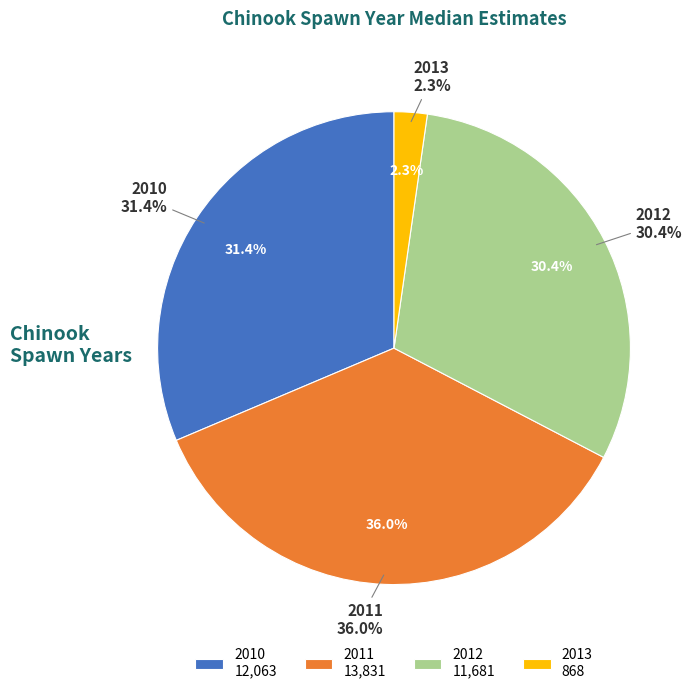

To the nearest percent, what is the difference between the 2012 and 2010 slice percentages?

1%